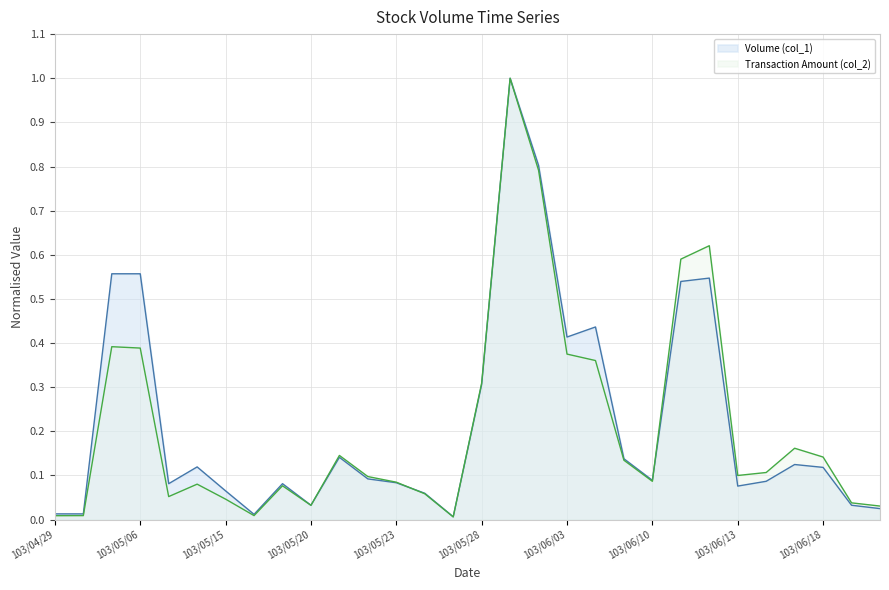

At which label does Volume (col_1) reach its minimum?

103/05/27